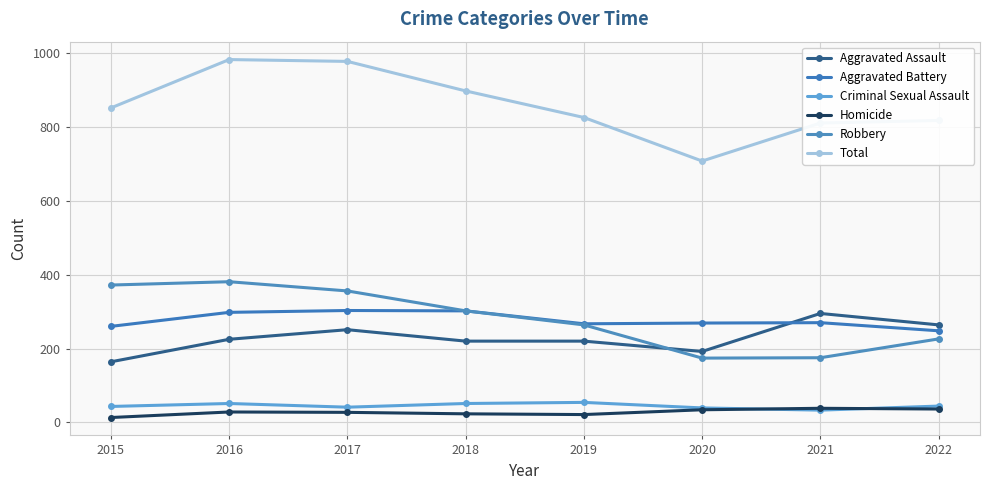

True or false: Aggravated Assault and Robbery intersect in this chart.

True